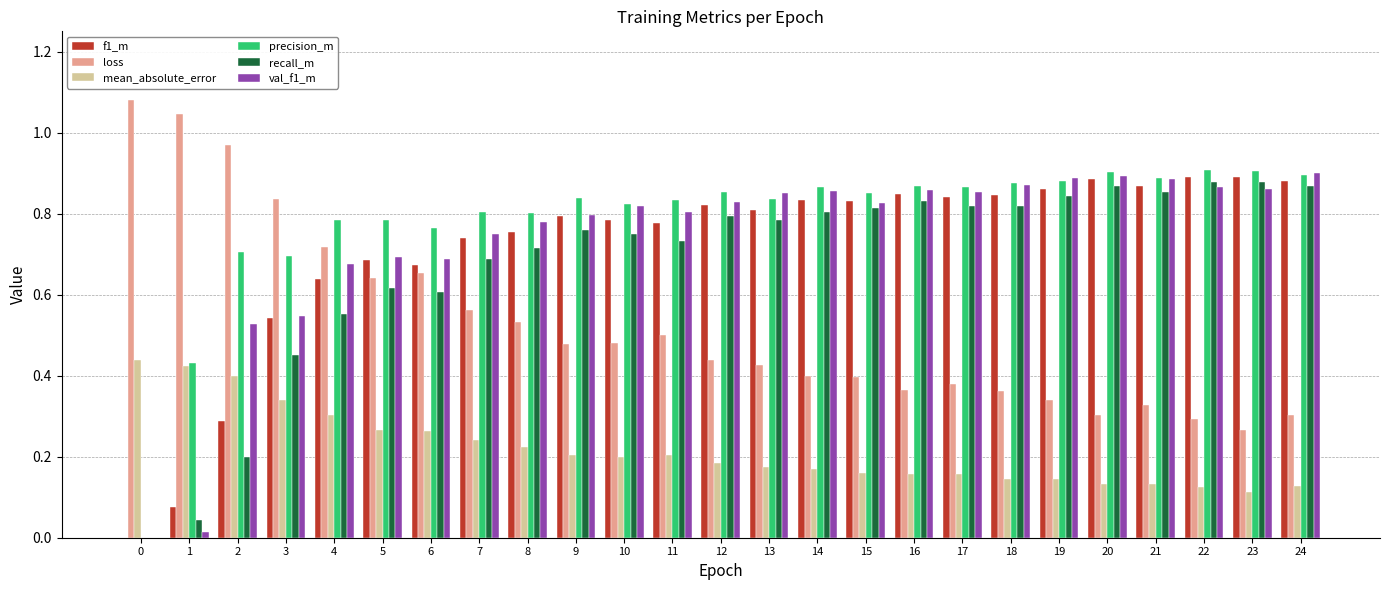

Which series changed the most between 0 and 7?

precision_m